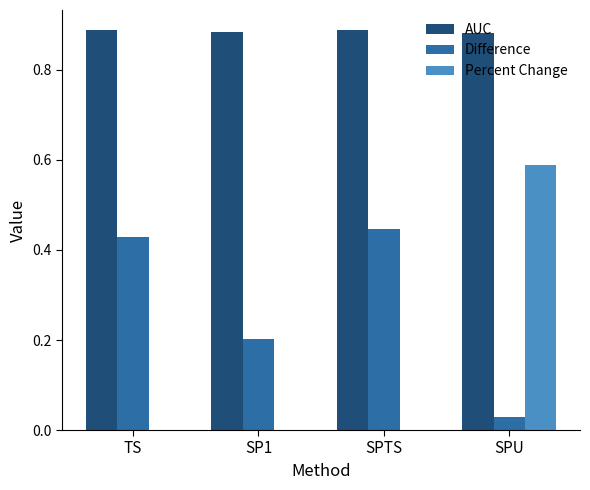

Which series changed the most between TS and SP1?

Difference